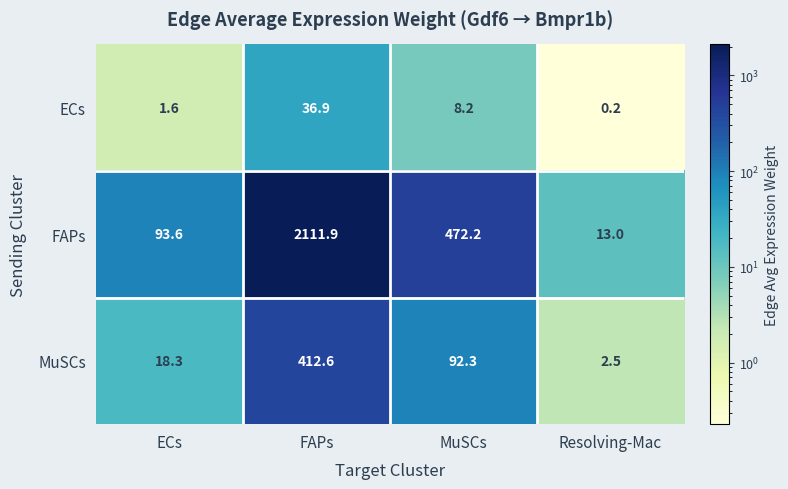

Which category has the lowest value across all series?

Resolving-Mac